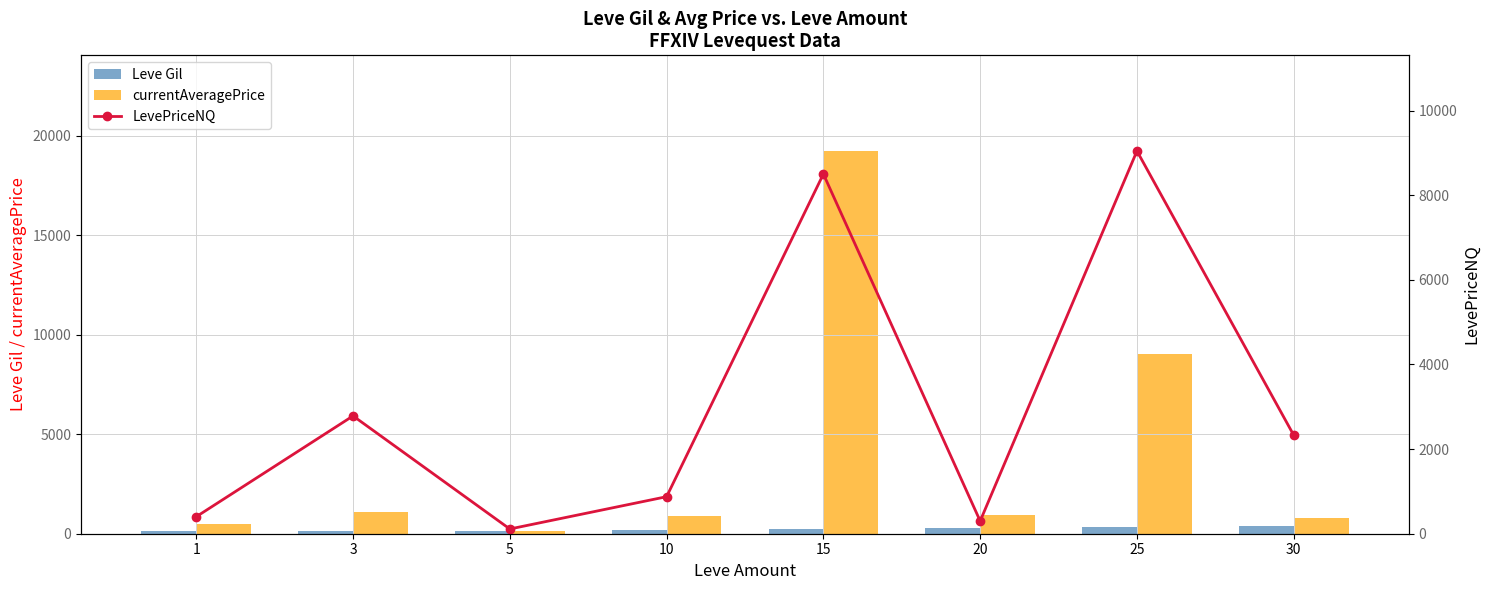

True or false: Leve Gil has a value of 310.7 at 10.

False